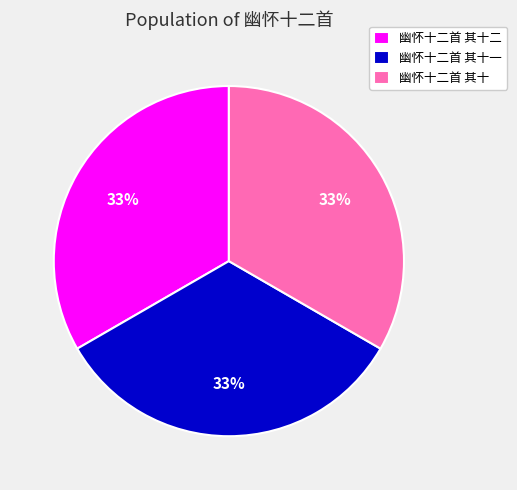

Combined, do 幽怀十二首 其十二 and 幽怀十二首 其十 account for over 50%?

Yes